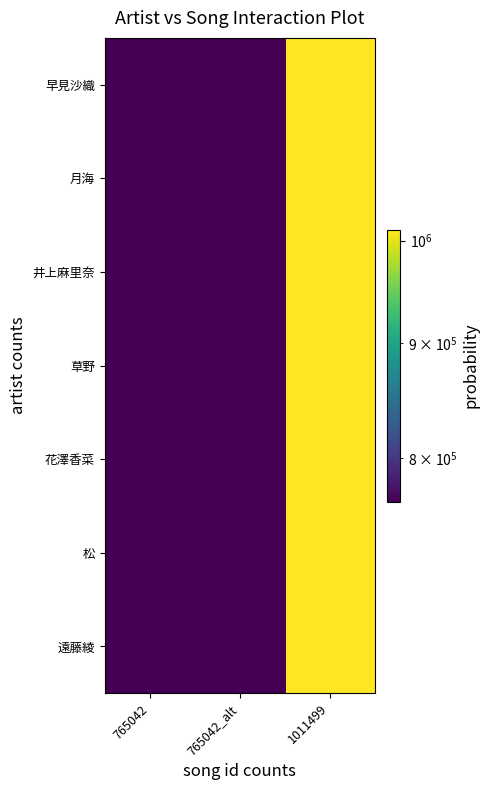

Reading left to right, list all the values displayed in this chart.

早見沙織: 765042=765042	765042_alt=765042	1011499=1011499
月海: 765042=765042	765042_alt=765042	1011499=1011499
井上麻里奈: 765042=765042	765042_alt=765042	1011499=1011499
草野: 765042=765042	765042_alt=765042	1011499=1011499
花澤香菜: 765042=765042	765042_alt=765042	1011499=1011499
松: 765042=765042	765042_alt=765042	1011499=1011499
遠藤綾: 765042=765042	765042_alt=765042	1011499=1011499